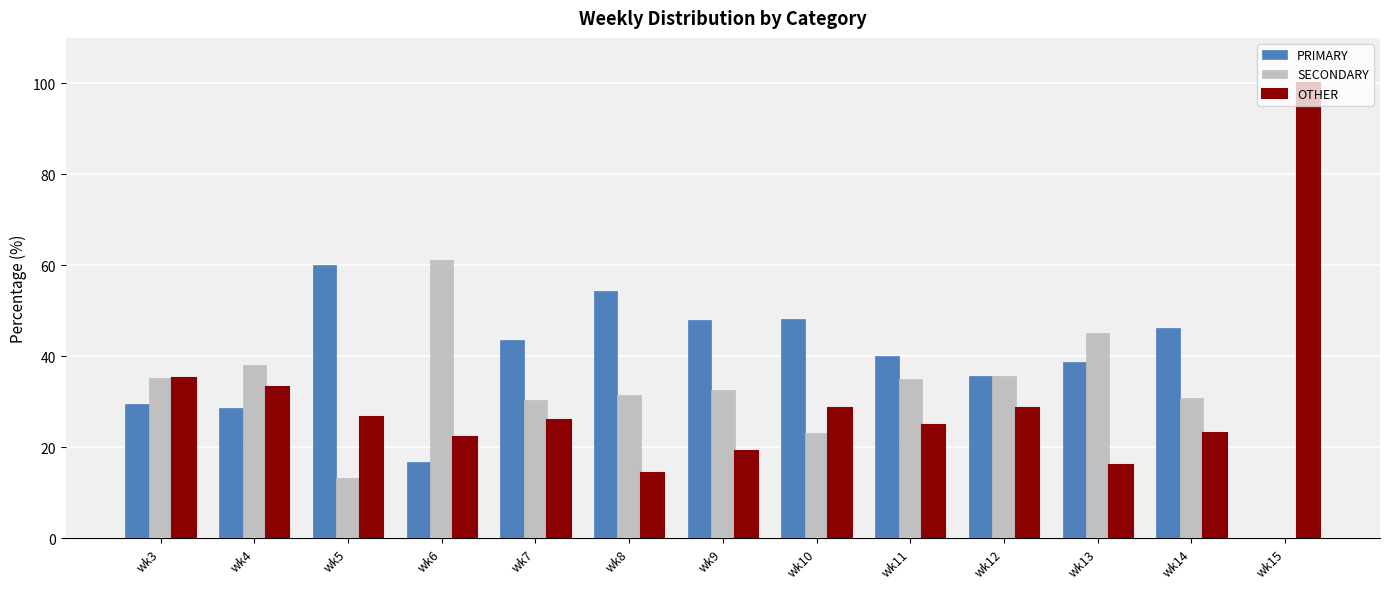

Which series has the largest total across all categories?

PRIMARY